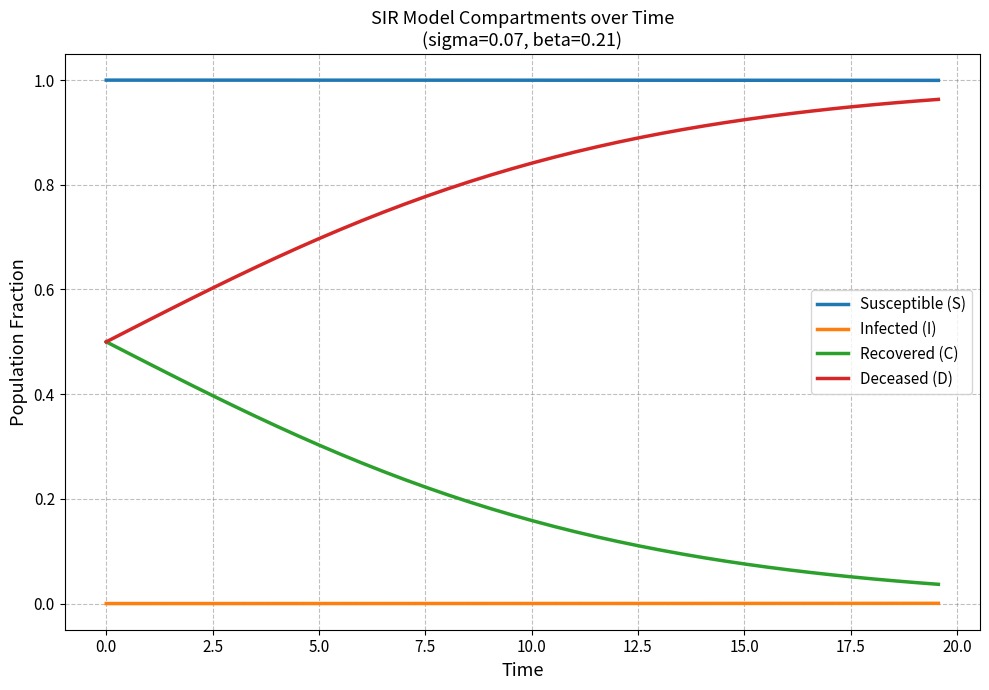

Rank the series by their average value, from lowest to highest.

Infected (I), Recovered (C), Deceased (D), Susceptible (S)